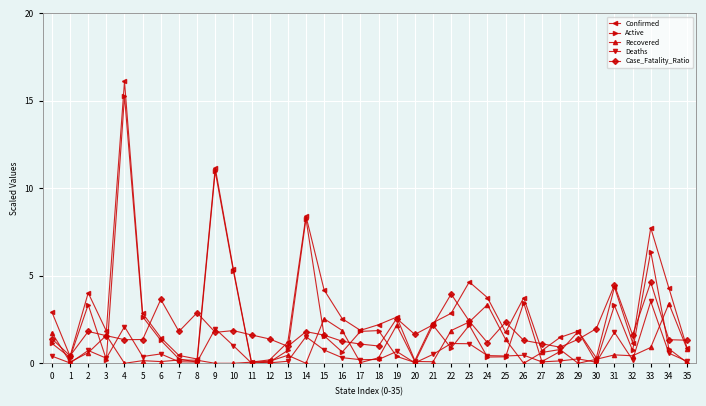

What is the difference between the Active values at 23 and 34?

1.3